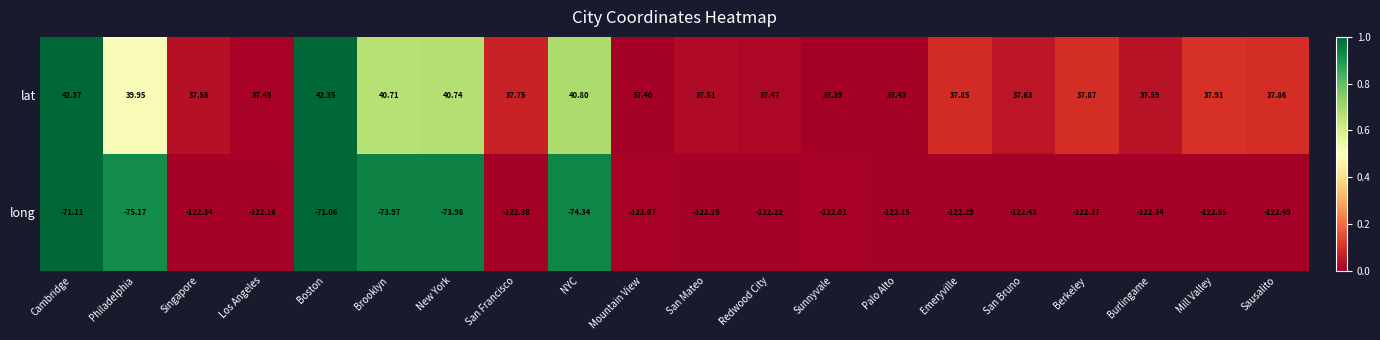

Which series has the largest total across all categories?

lat